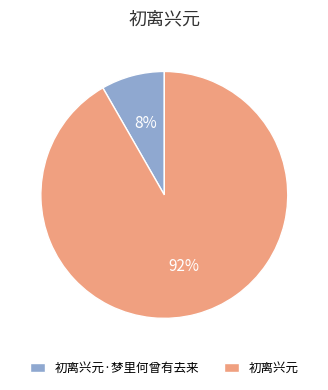

Which category has the biggest portion of the pie?

初离兴元